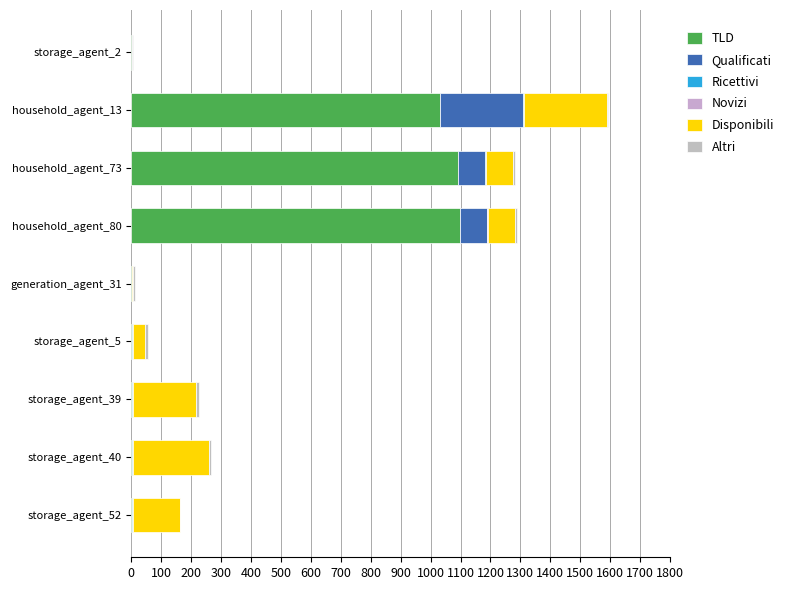

What is the lowest value of the TLD series?

0.6